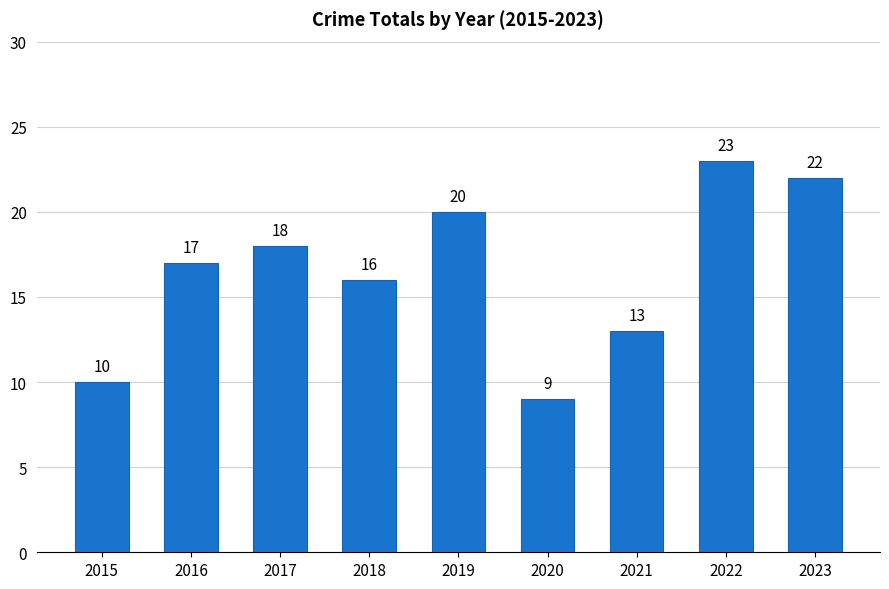

List the labels in order of value, largest first.

2022, 2023, 2019, 2017, 2016, 2018, 2021, 2015, 2020